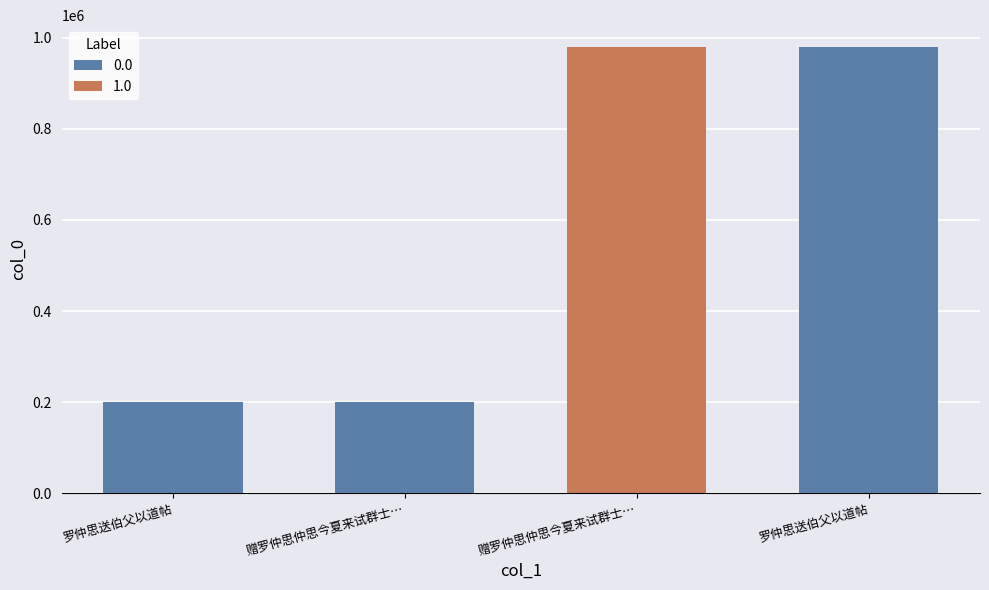

List the labels in order of value, smallest first.

罗仲思送伯父以道帖, 赠罗仲思仲思今夏来试群士八月予被朝命为别, 罗仲思送伯父以道帖, 赠罗仲思仲思今夏来试群士八月予被朝命为别试所考试仲思亦来